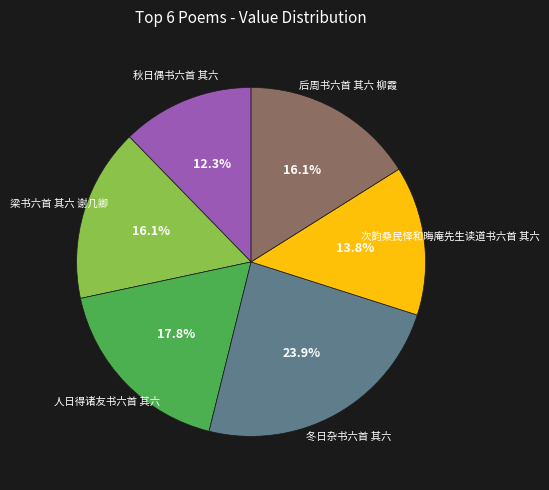

To the nearest percent, what is the difference between the largest and smallest slice percentages?

12%